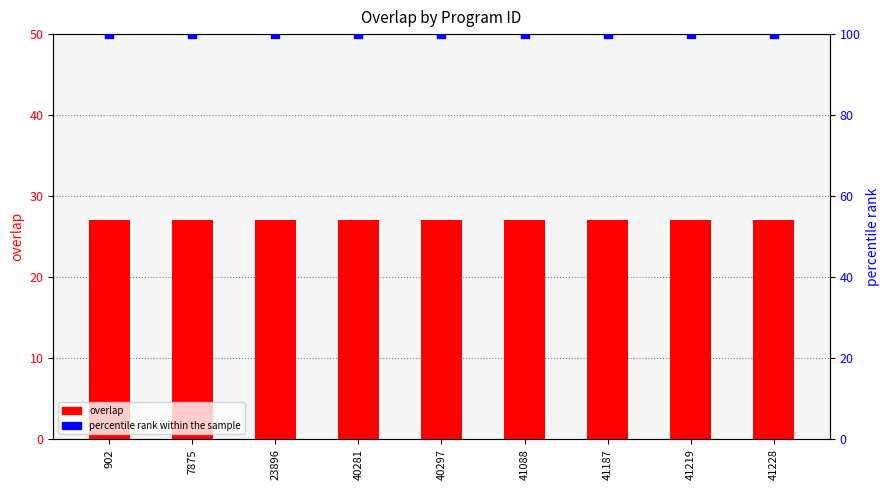

Is the value of overlap at 902 greater than the value of percentile rank within the sample at 7875?

No